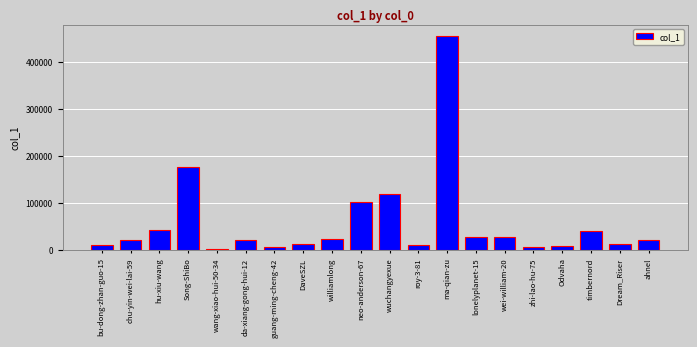

At which label is the value closest to 228882?

Song-ShiBo